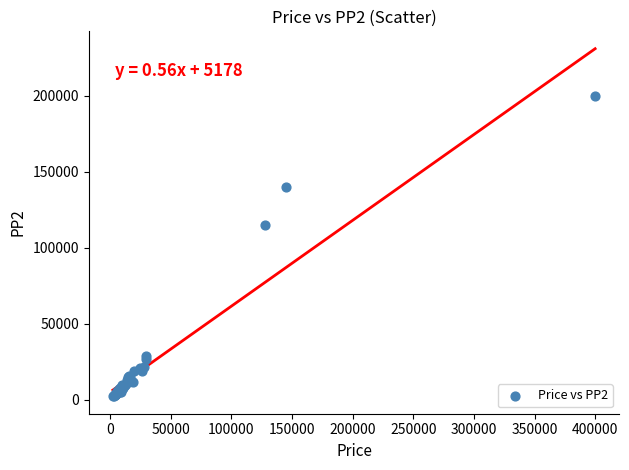

What Y value in the scatter plot is closest to 101200?

115000